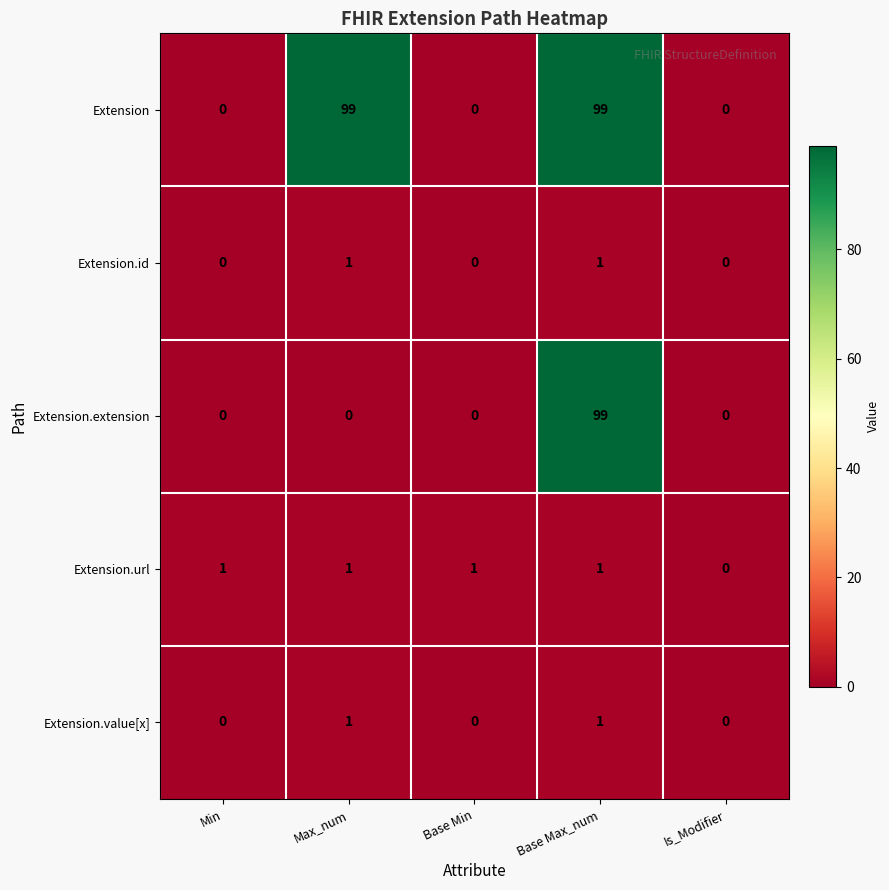

Which series has the largest total across all categories?

Extension